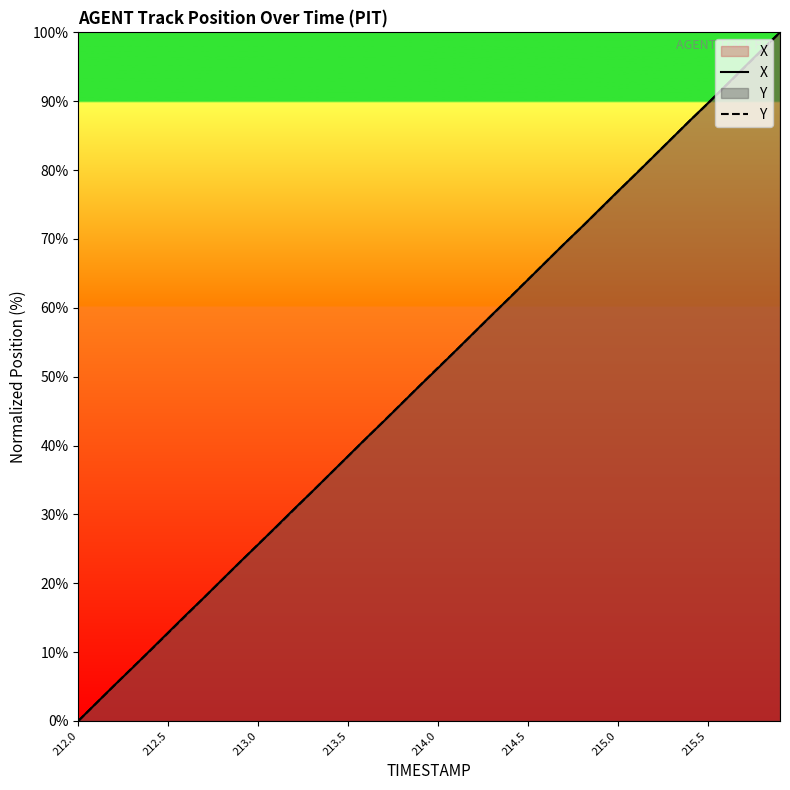

What is the average value of the Y series?

50.0